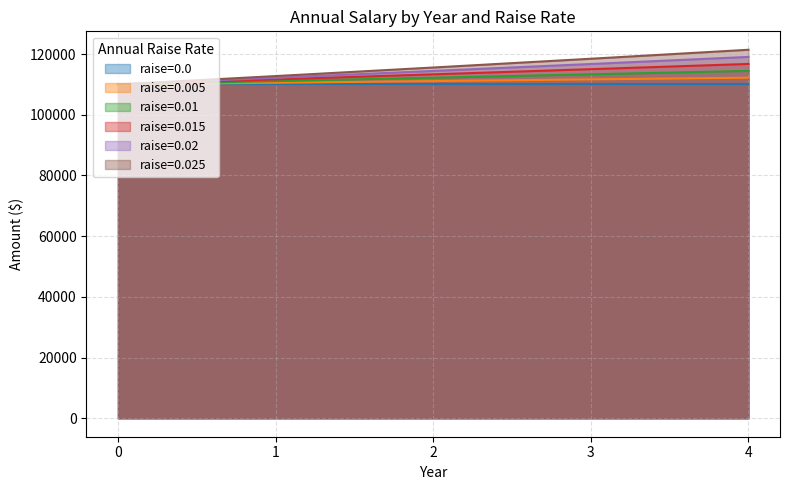

List the labels in order of raise=0.025 value, smallest first.

0, 1, 2, 3, 4